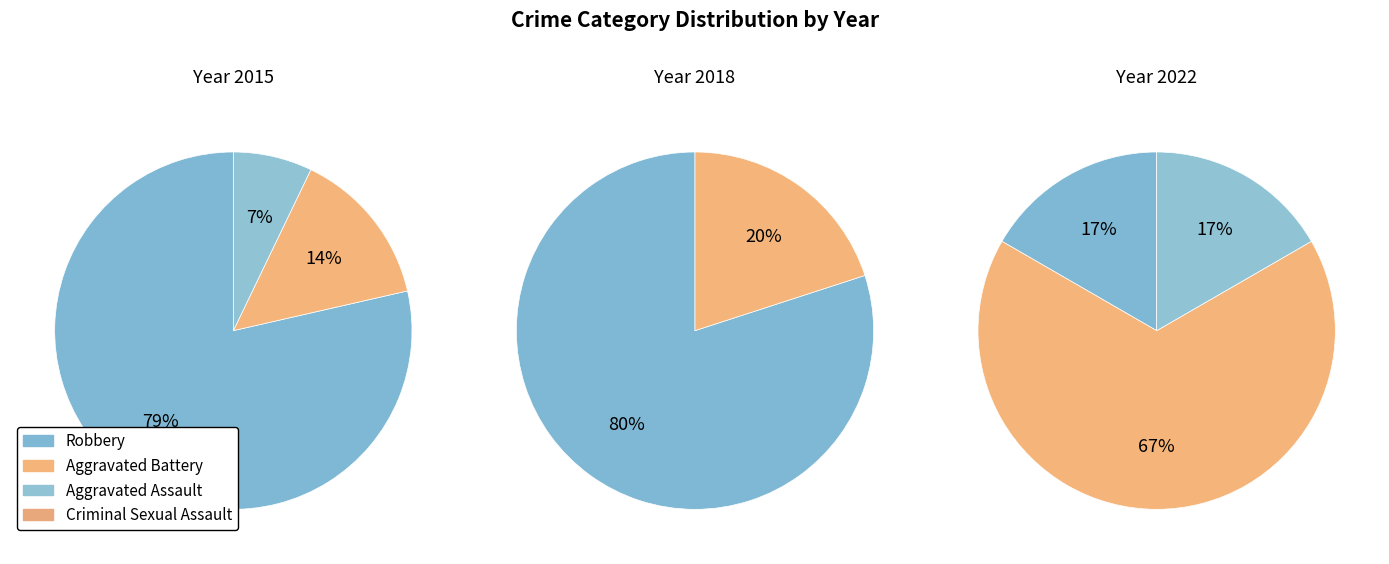

Combined, what portion of the pie is Aggravated Battery and Robbery?

86.7%